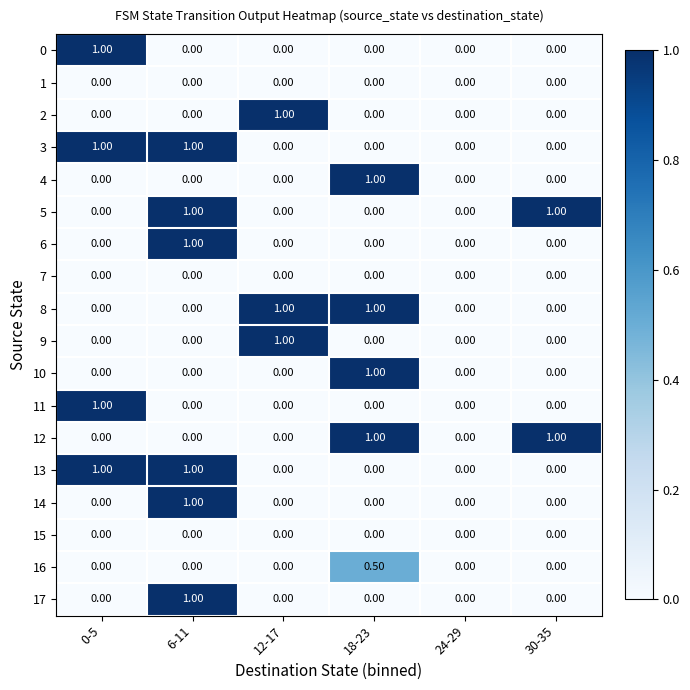

At which category is the sum across all series the highest?

6-11